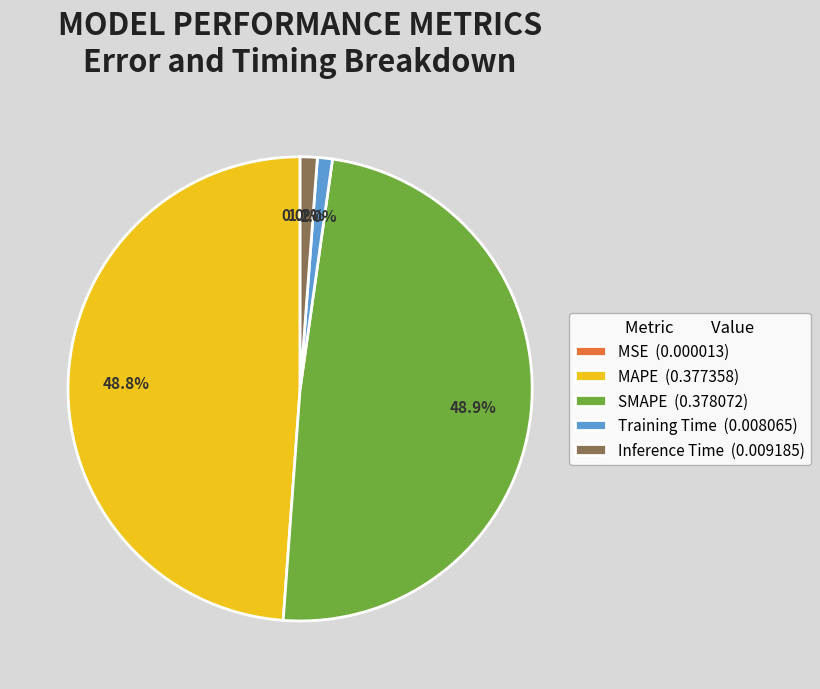

True or false: SMAPE accounts for 49% of the total.

True